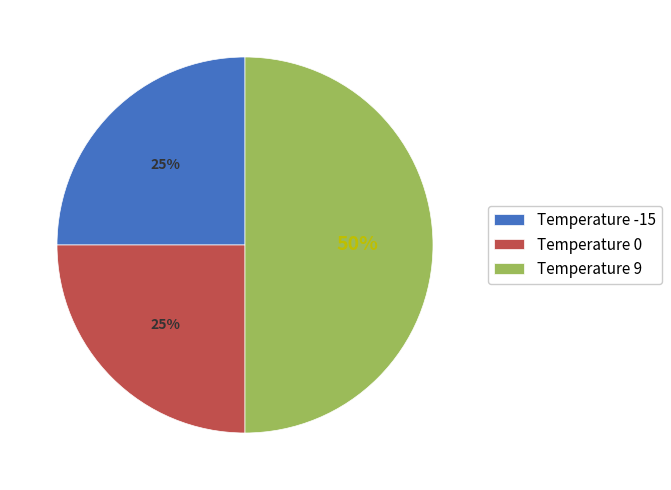

How many slices are in this pie chart?

3